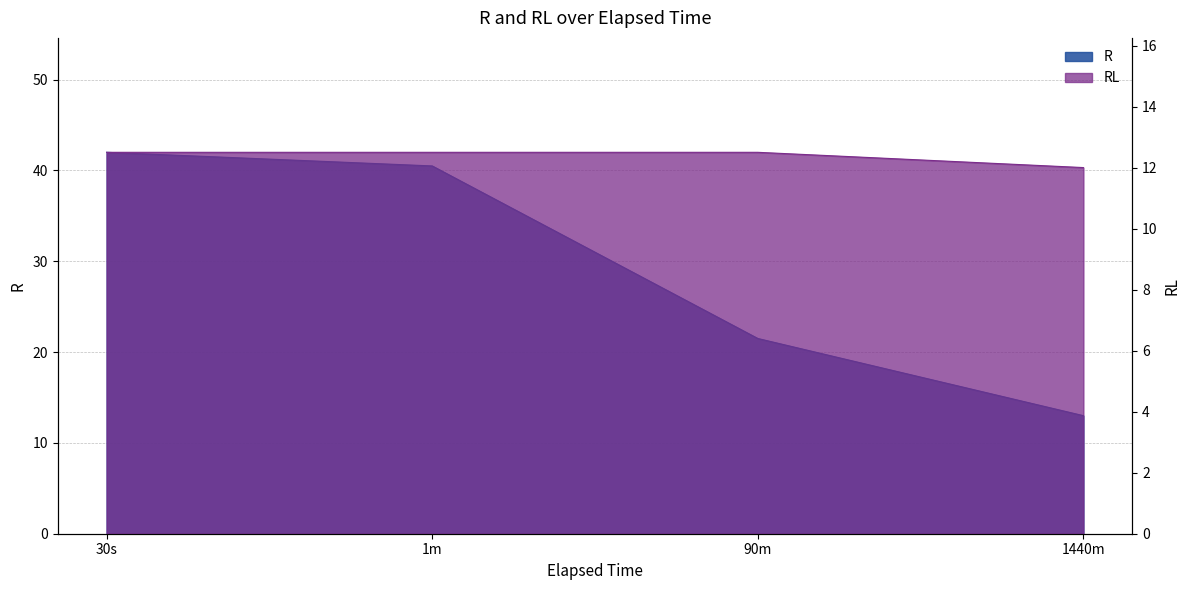

What is the difference between the RL values at 1440m and 90m?

0.5